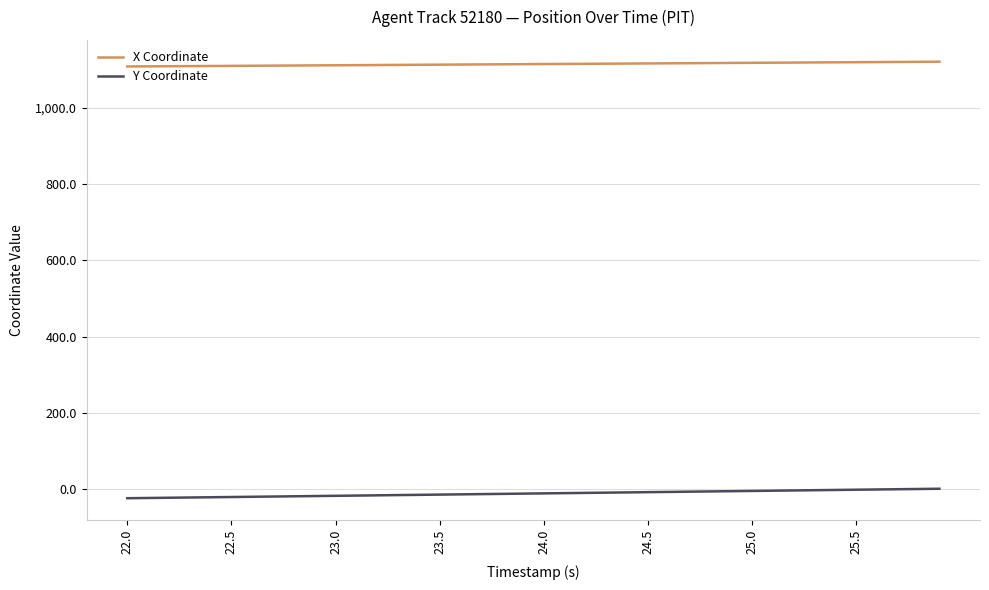

What is the average value of the X Coordinate series?

1114.9